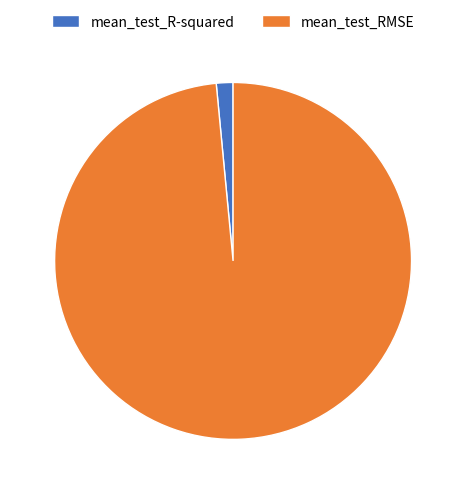

Between mean_test_R-squared and mean_test_RMSE, which is larger?

mean_test_RMSE